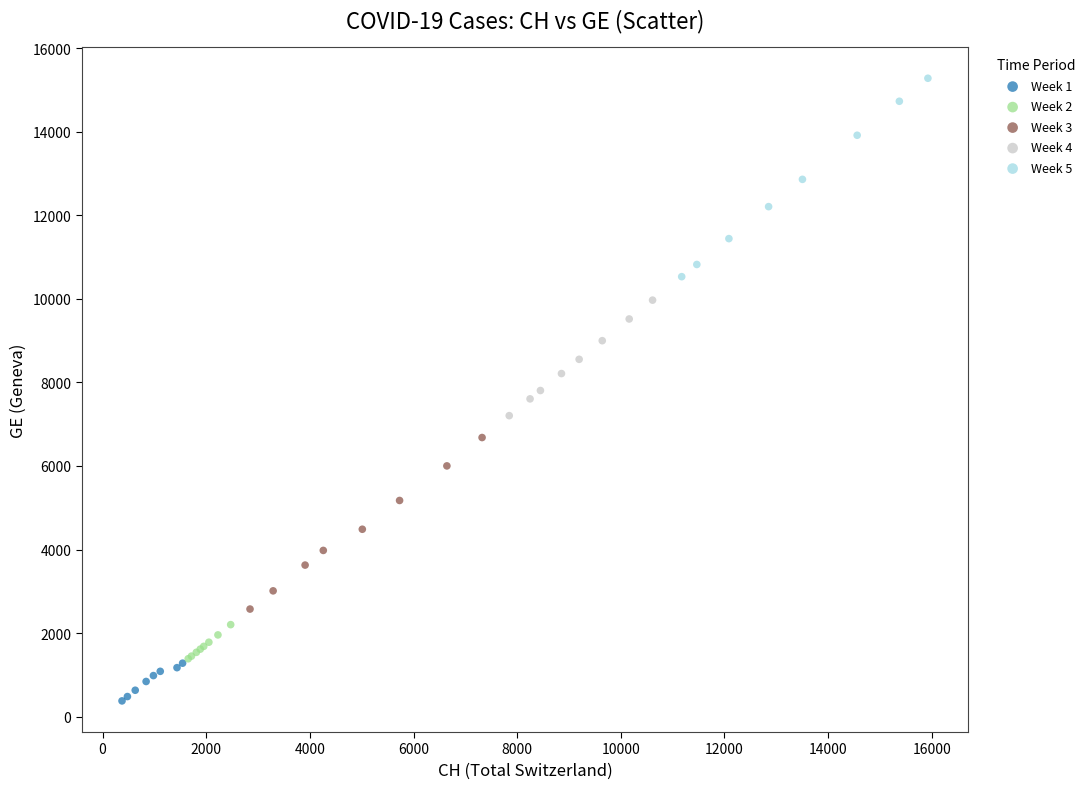

Which series reaches the minimum Y coordinate?

Week 1